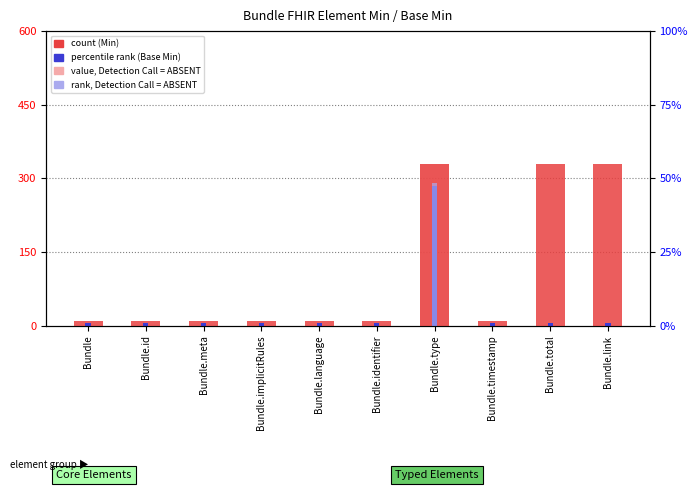

Count the count (Min) values in the range 10 to 330.

10